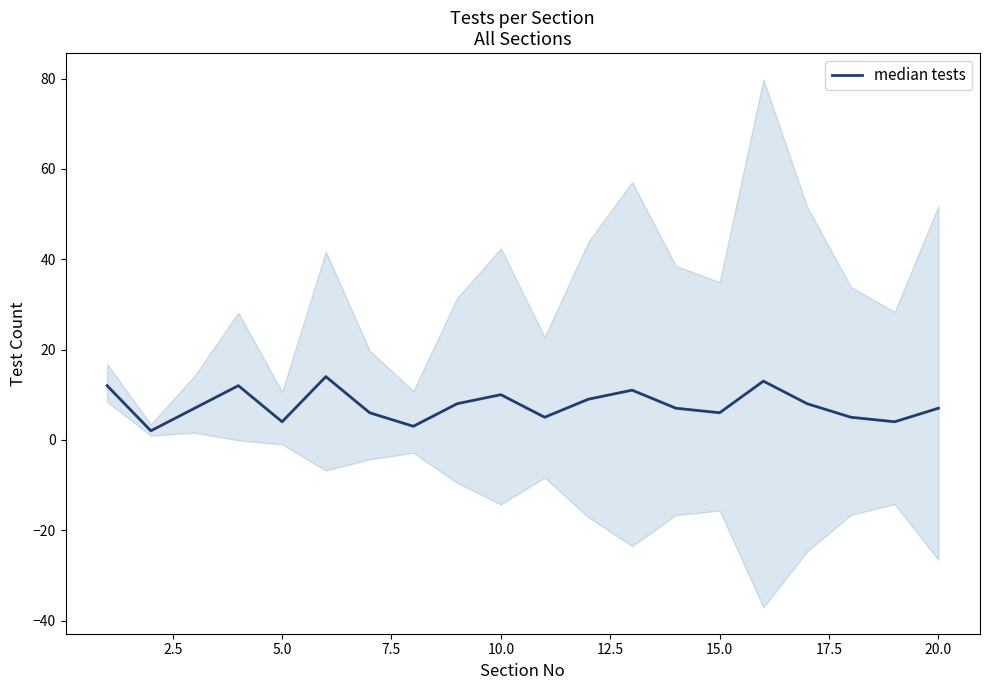

The chart shows a value of 4 at 5.0. True or false?

False